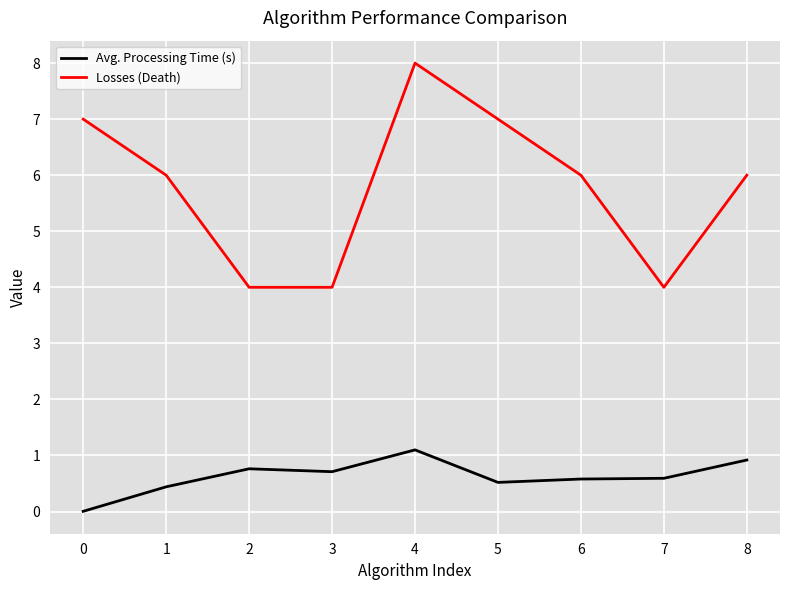

Which series has the largest total across all categories?

Losses (Death)